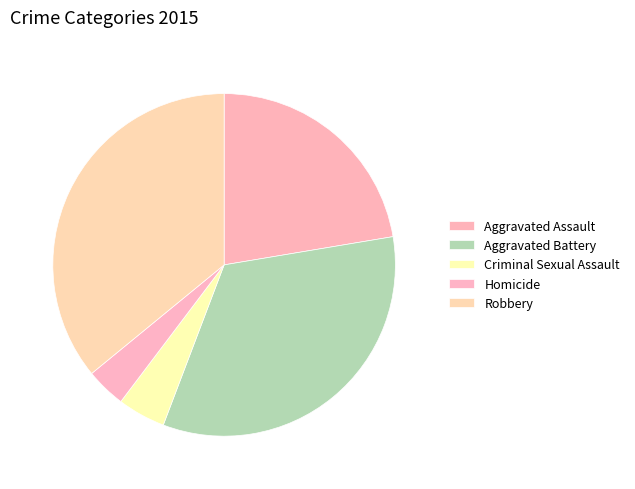

How many segments does this pie chart have?

5